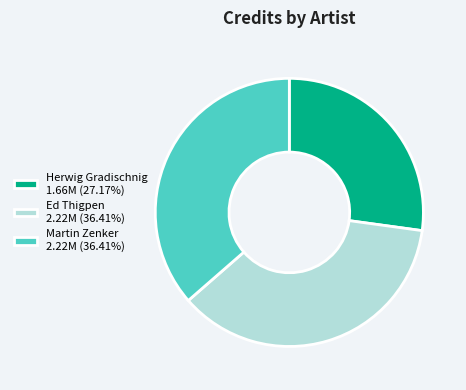

Count the number of slices in the pie.

3